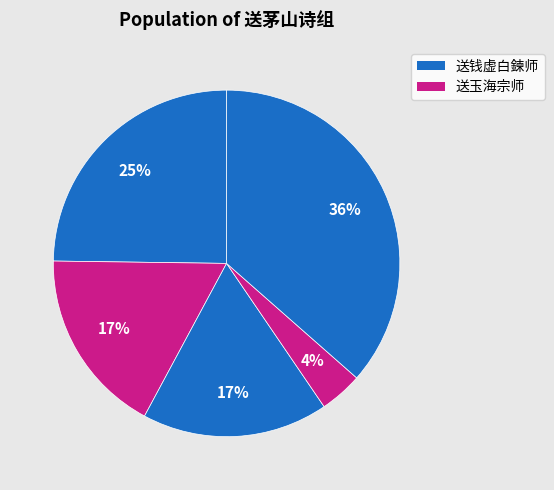

How many segments does this pie chart have?

5